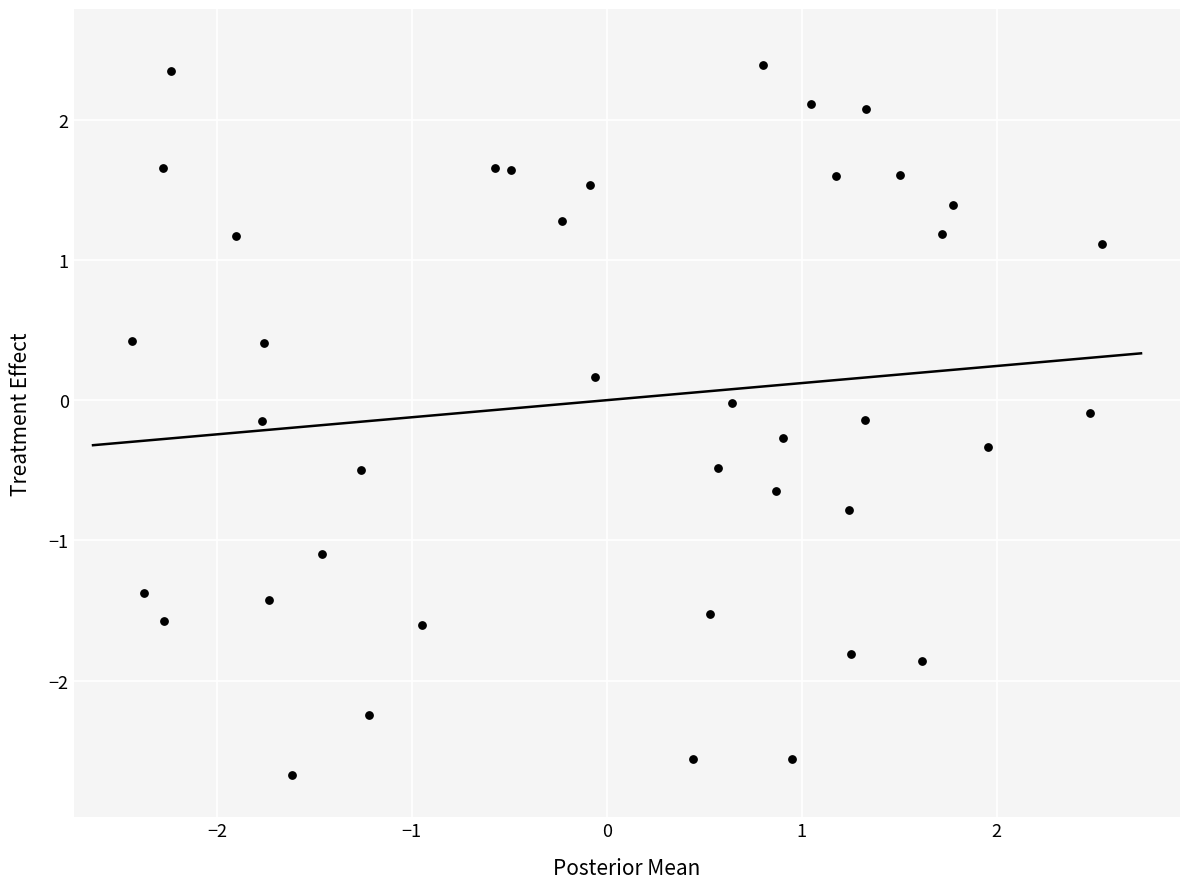

What is the range of X values (max minus min)?

5.0